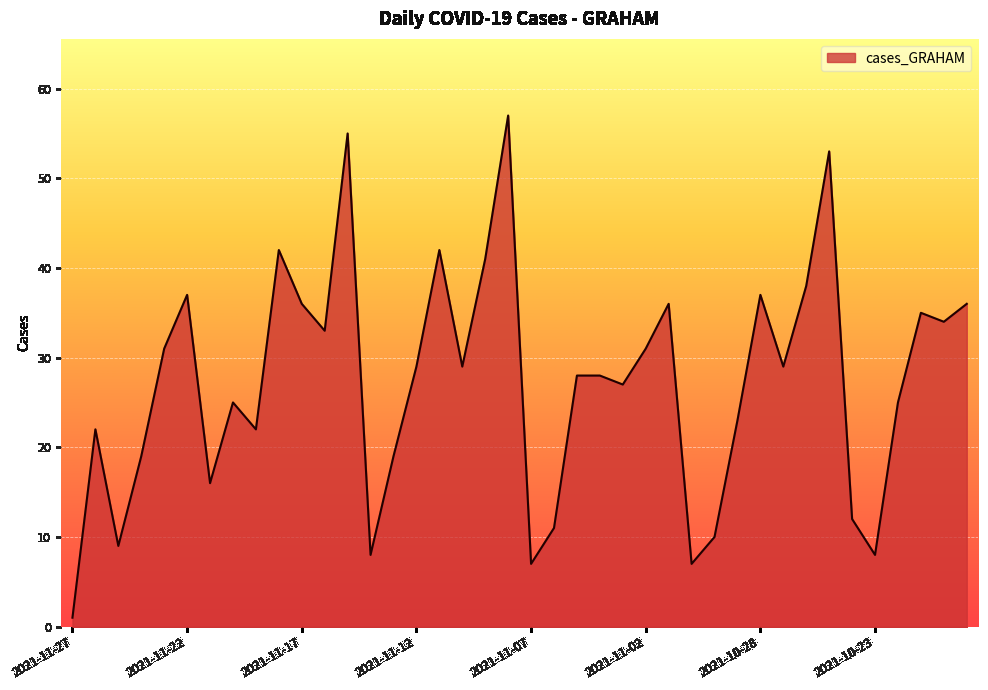

What is the difference between the maximum and minimum values?

56